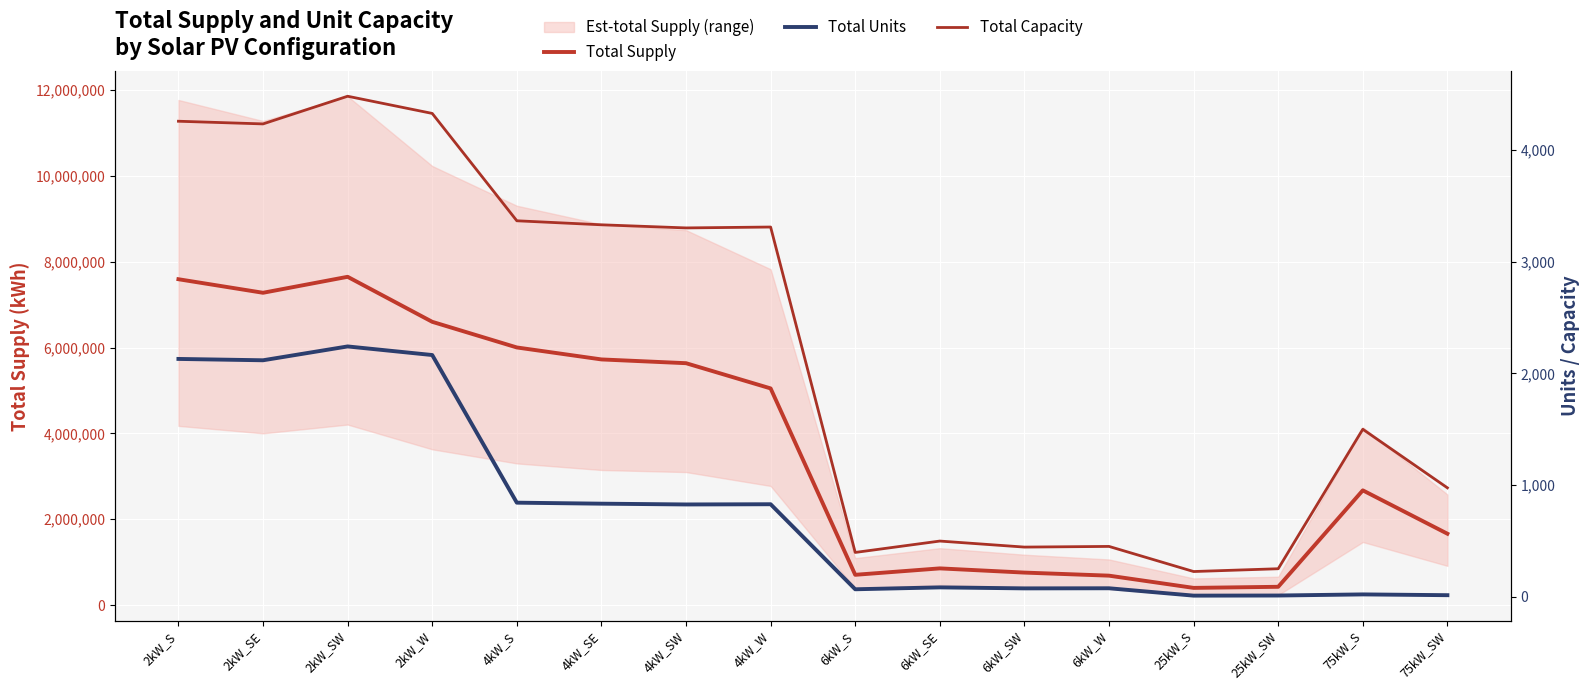

Where is Total Supply nearest to the value 4024420?

4kW_W